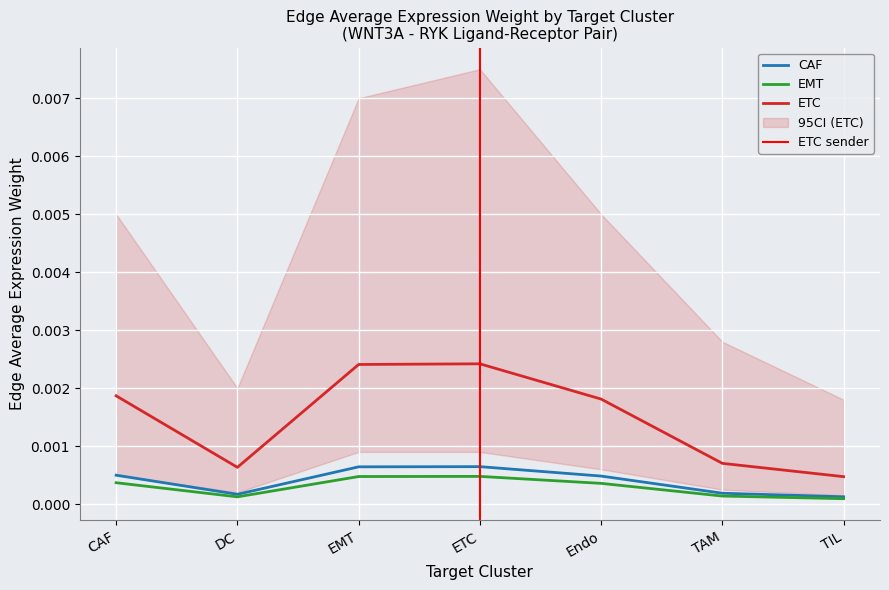

True or false: EMT and ETC cross at least once.

False